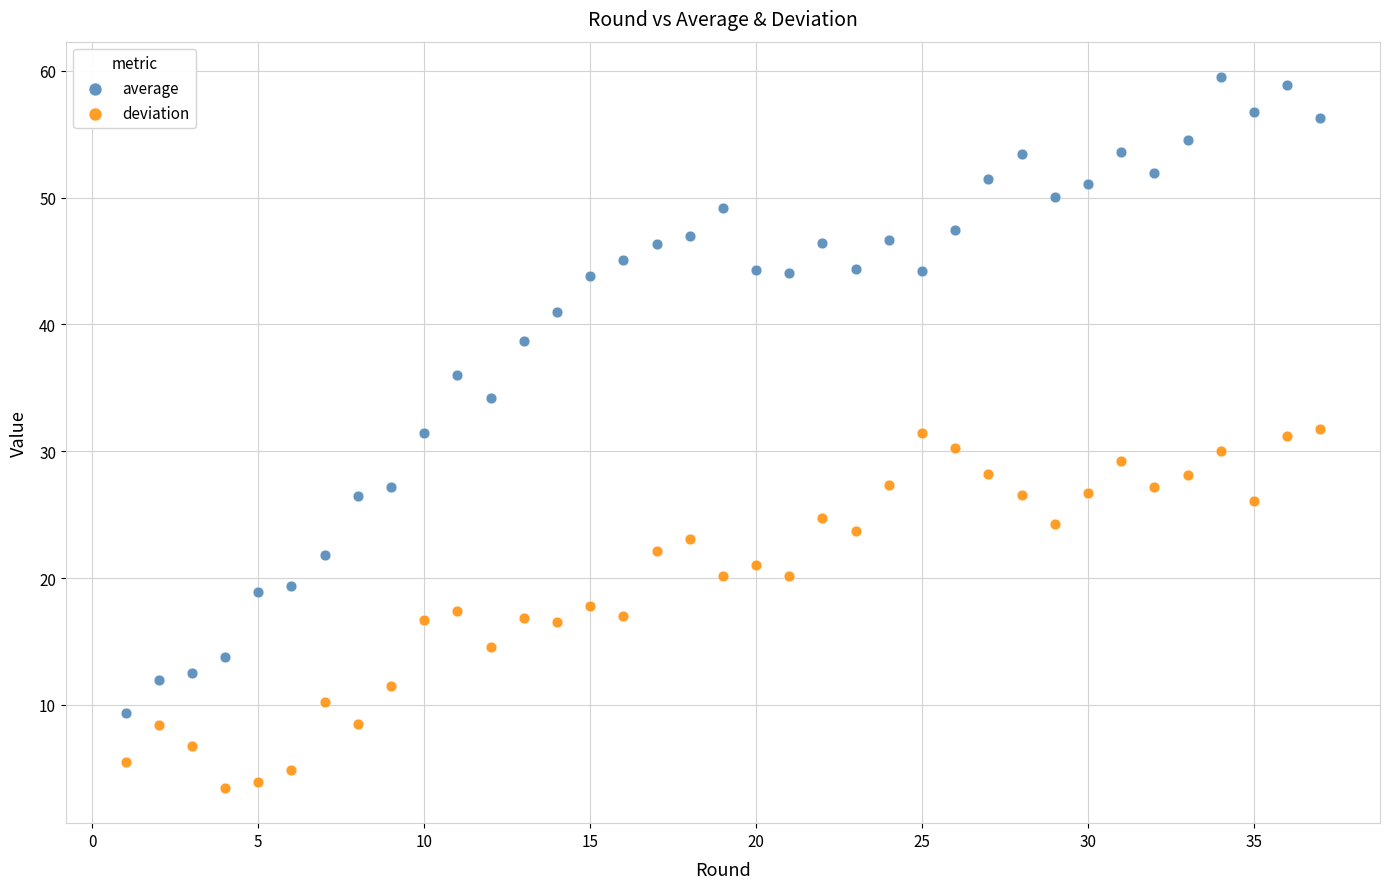

Which series reaches the maximum Y coordinate?

average